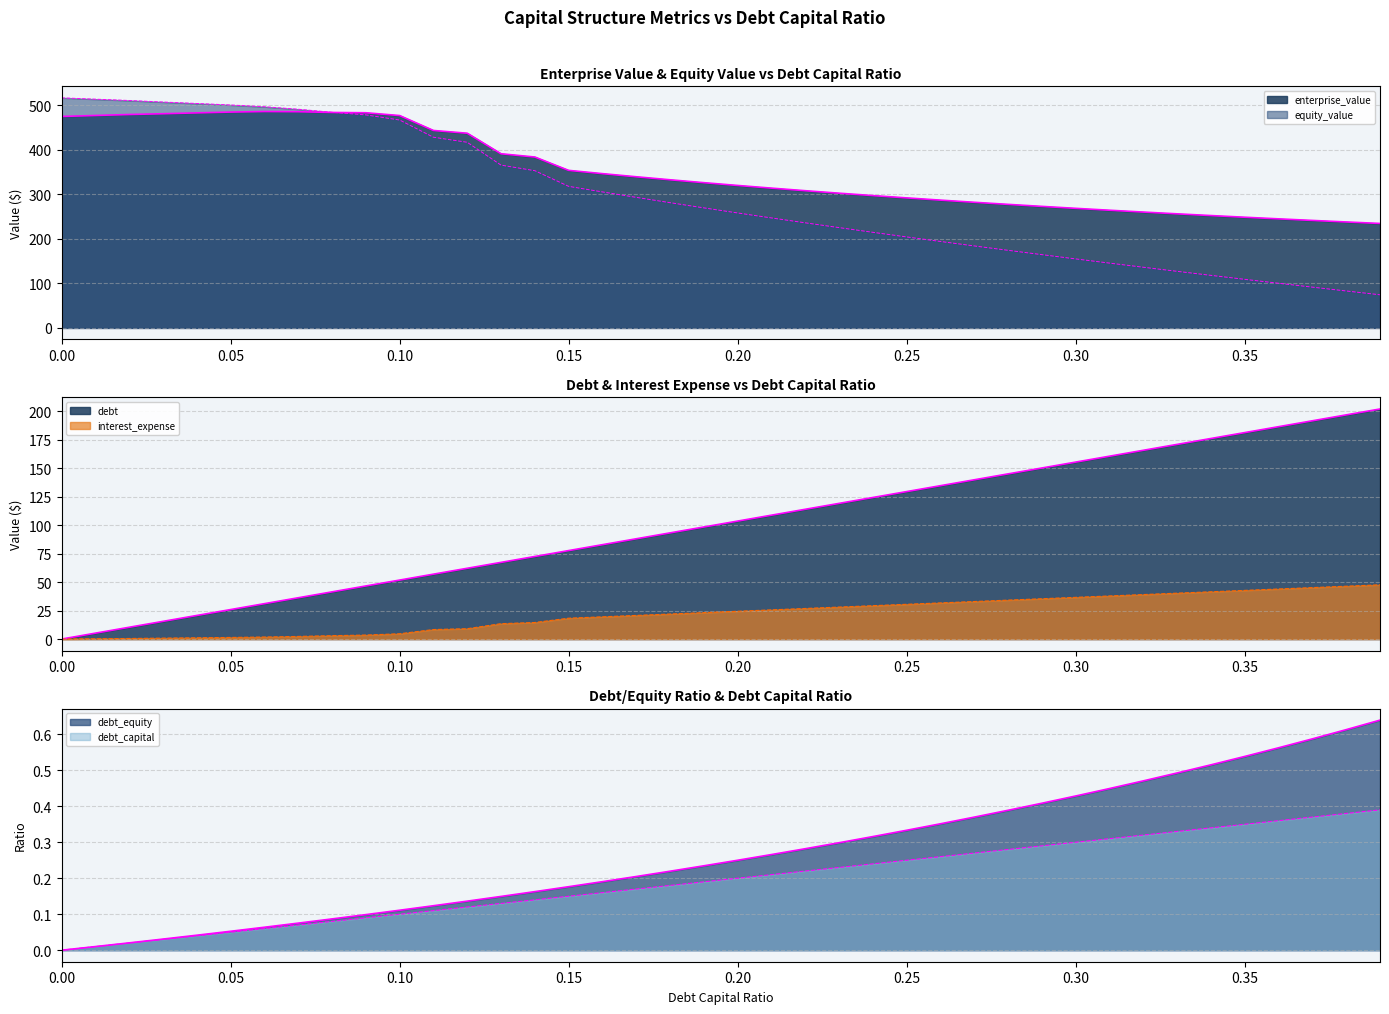

What are all the series names shown in the legend?

debt_capital, enterprise_value, equity_value, debt, interest_expense, debt_equity